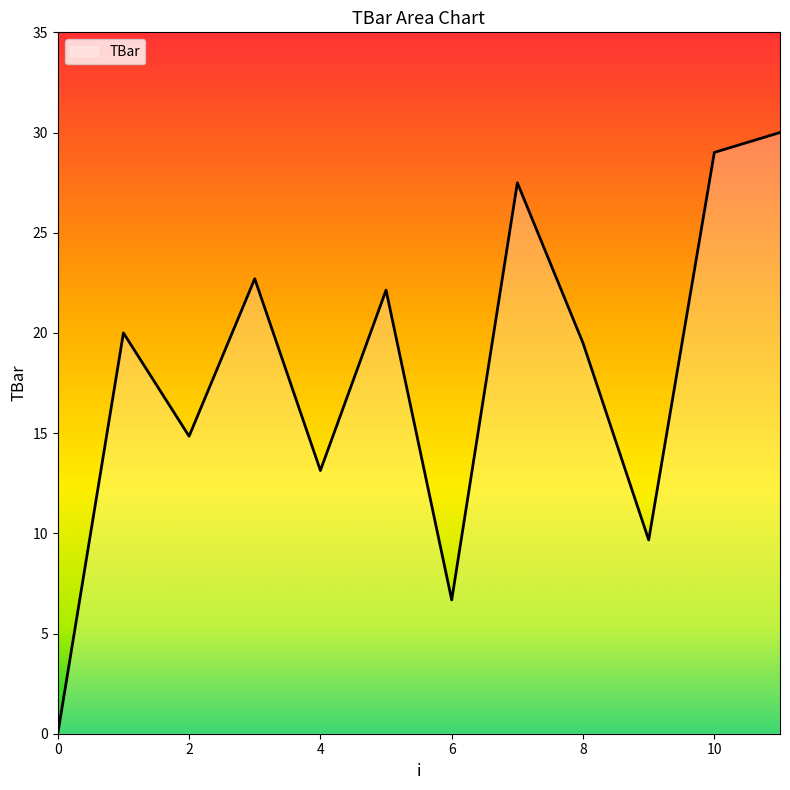

What is the greatest value displayed?

30.0